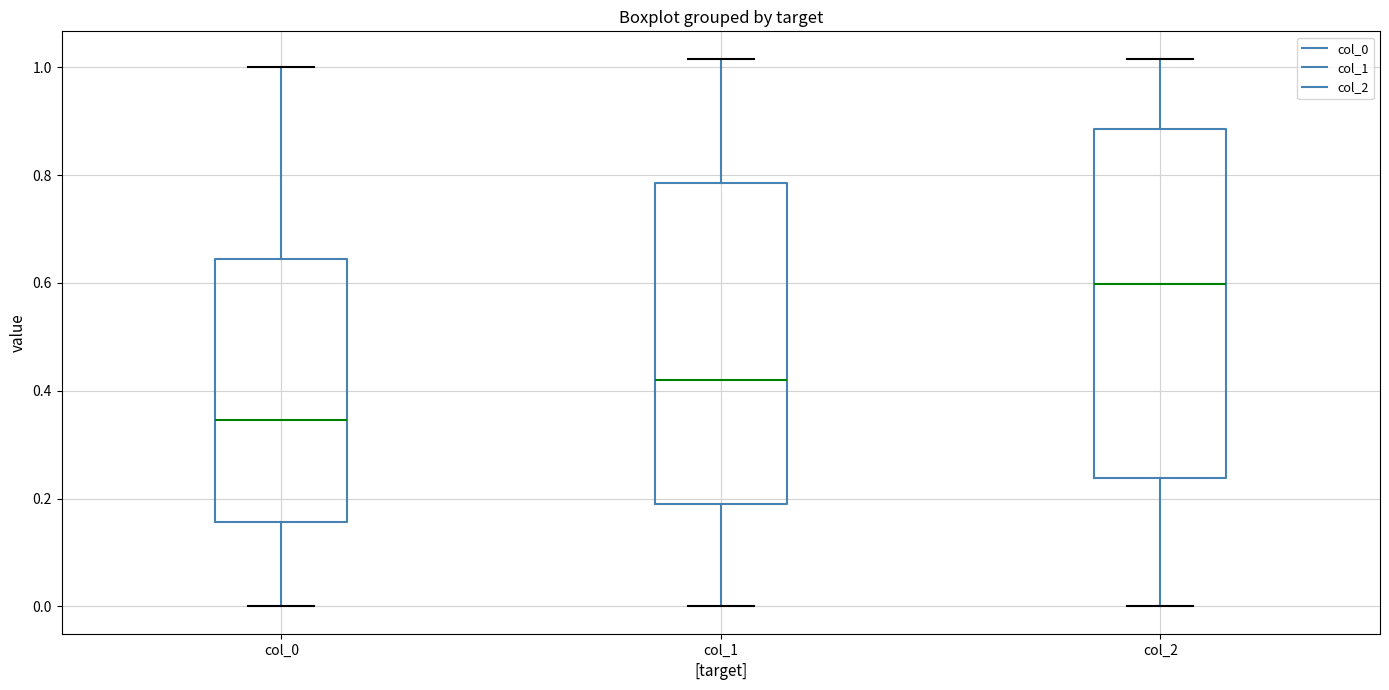

Which box has the lowest median line?

col_0